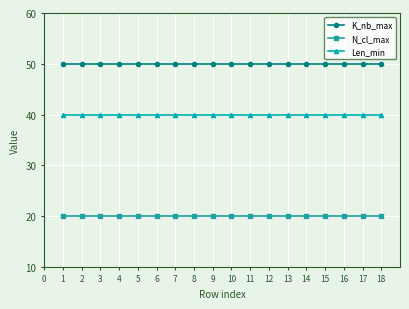

What is the difference between the highest and lowest values at 8?

30